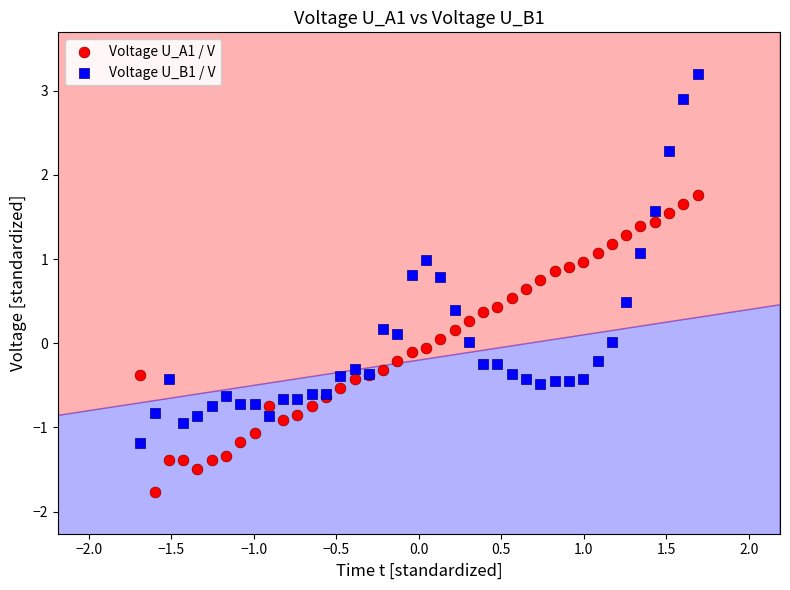

What is the X range (max minus min) for the scatter plot?

3.4